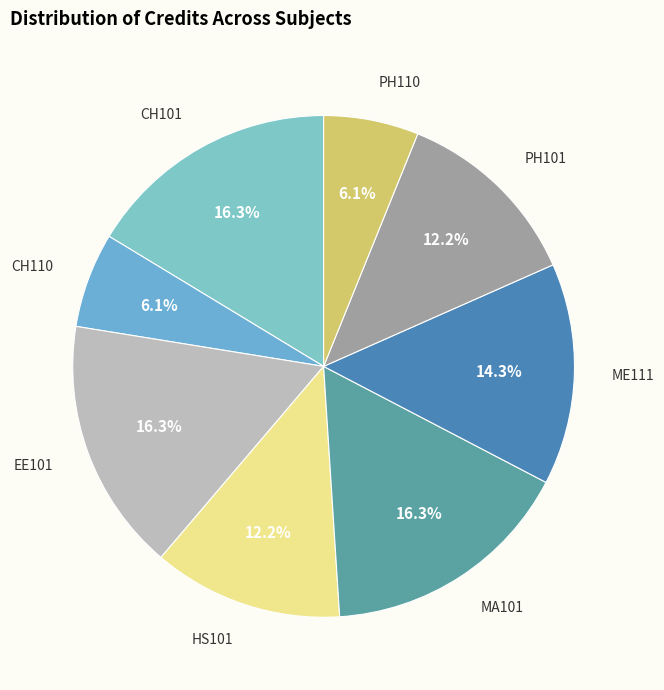

How much of the chart is everything except ME111?

85.7%